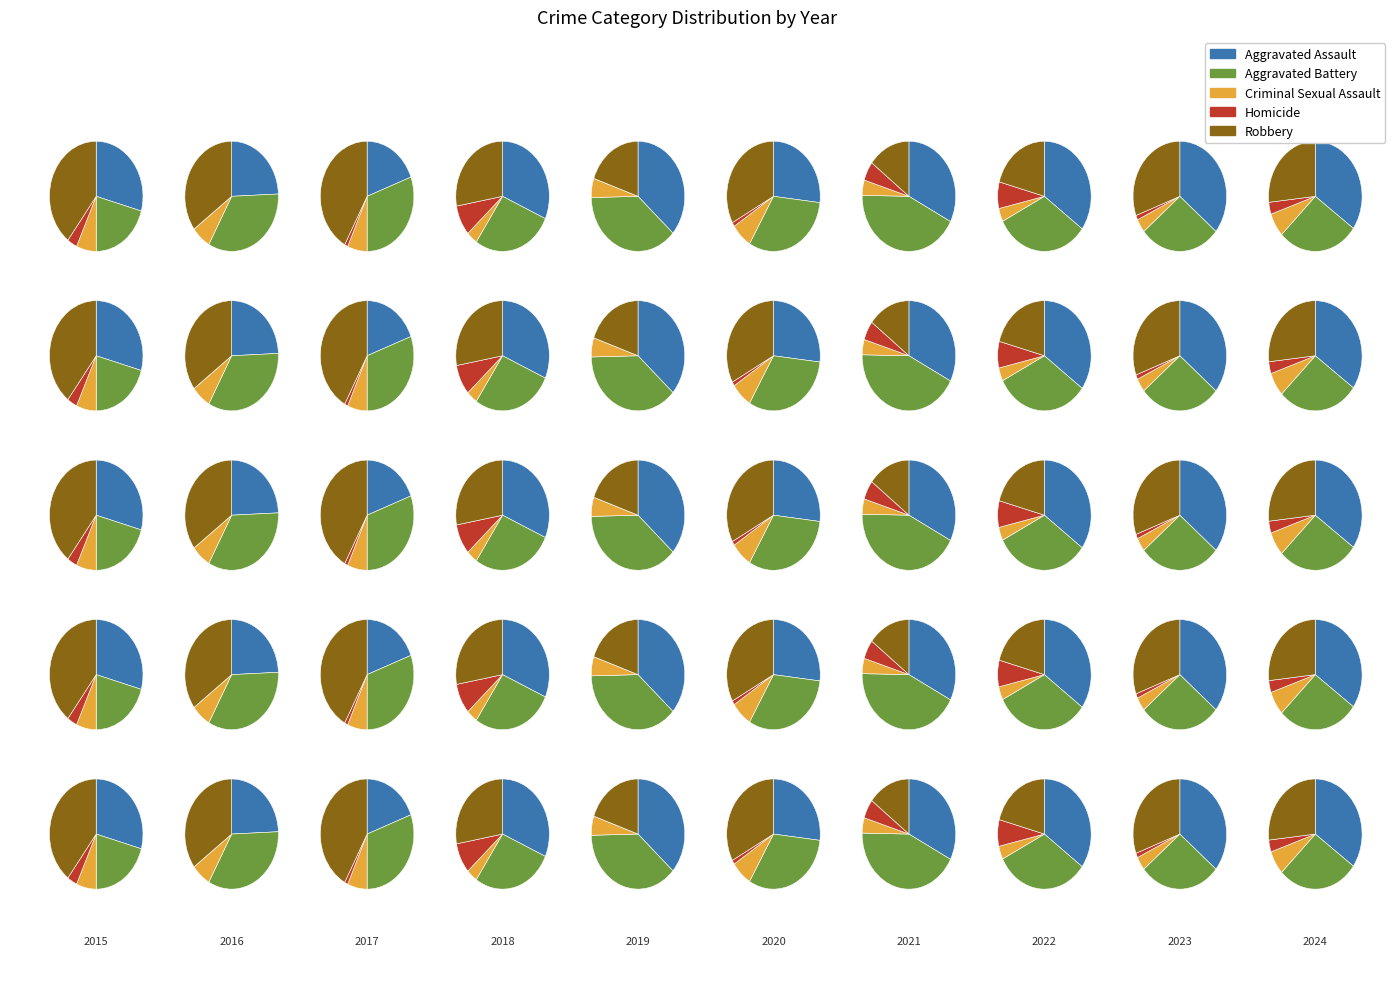

Which slice is the smallest?

2016